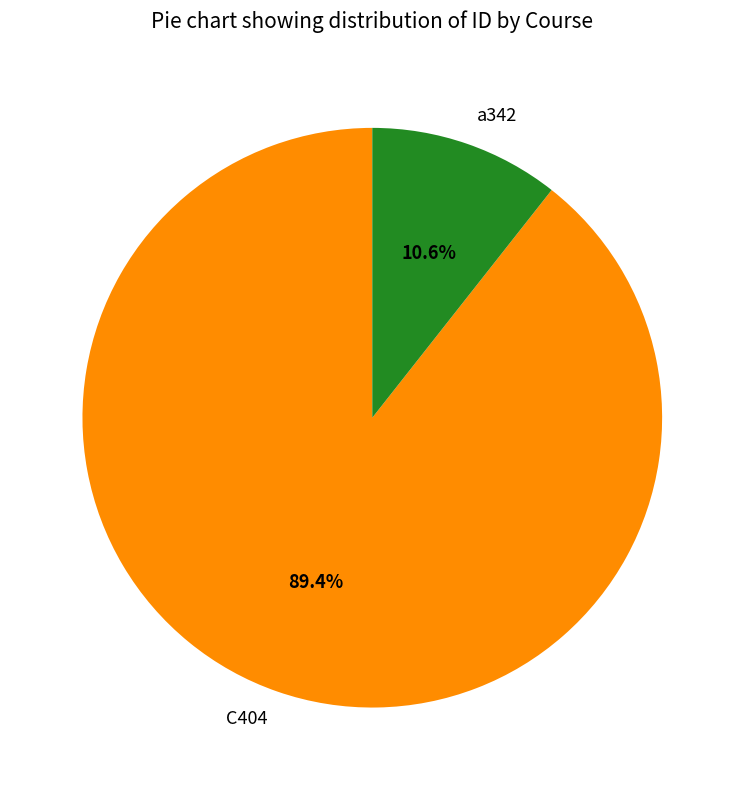

To the nearest percent, what percentage of the pie is a342?

11%